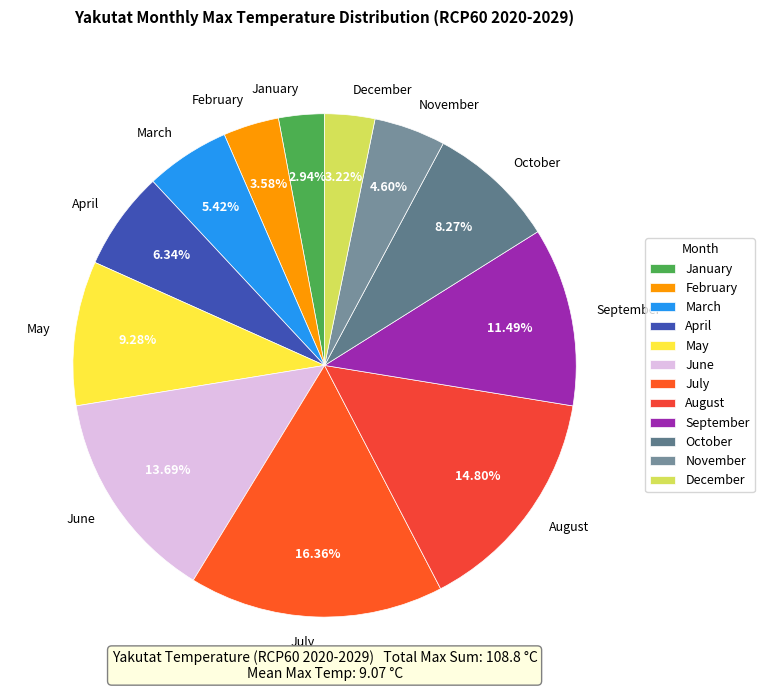

How many slices are in this pie chart?

12